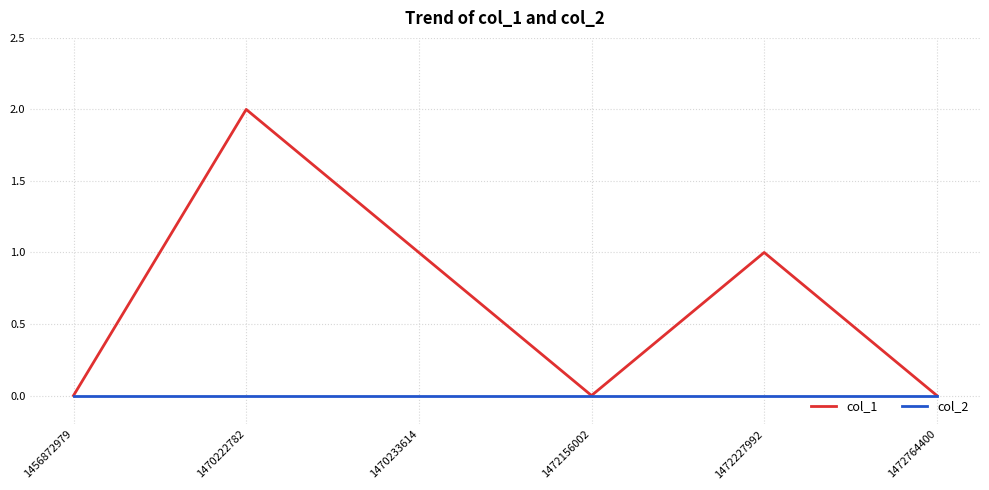

The value of col_2 at 1470233614 is 0. True or false?

True